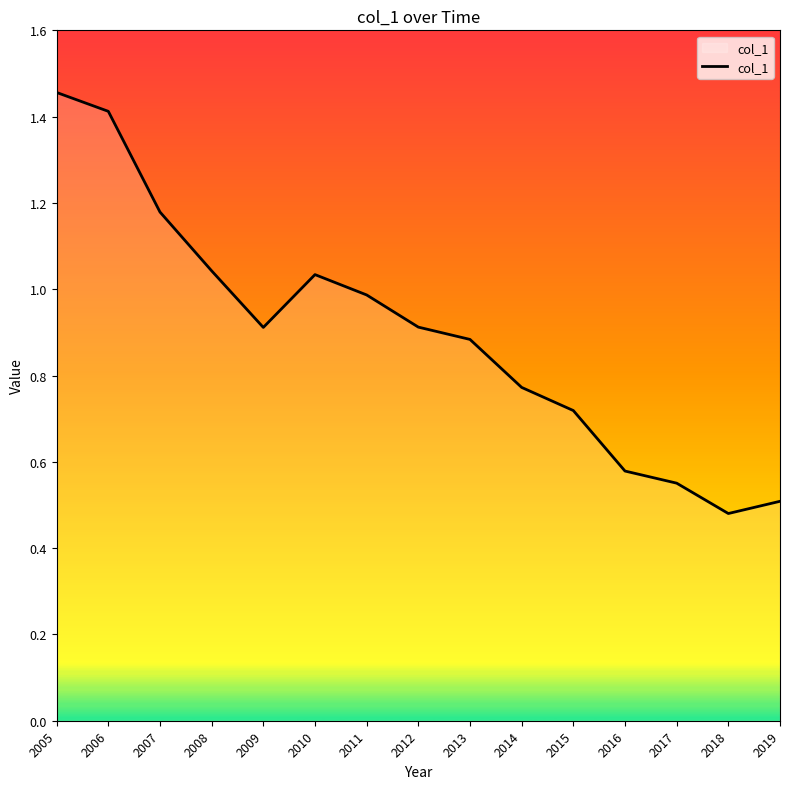

At which category does the chart reach its peak across all series?

2005